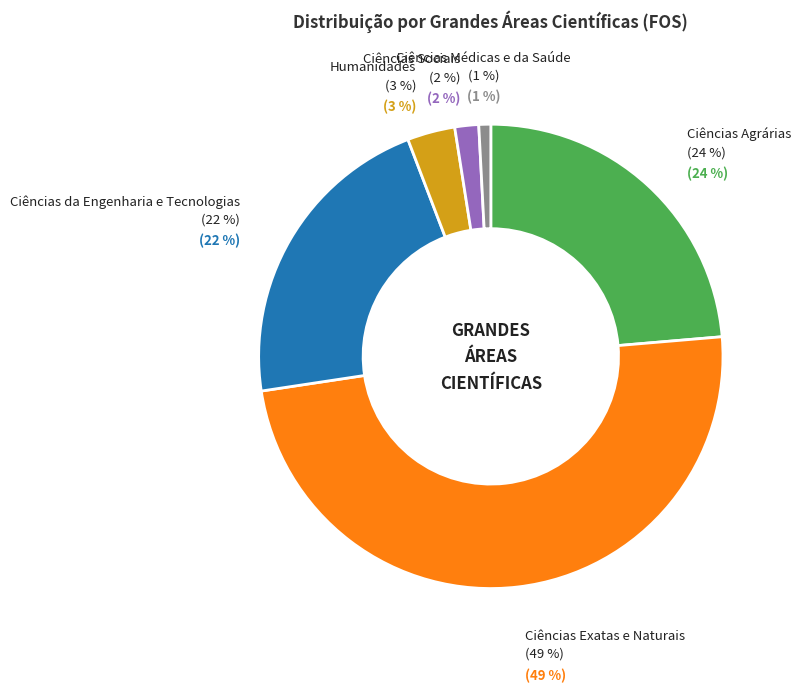

What is the smallest slice in the pie chart?

Ciências Médicas e da Saúde